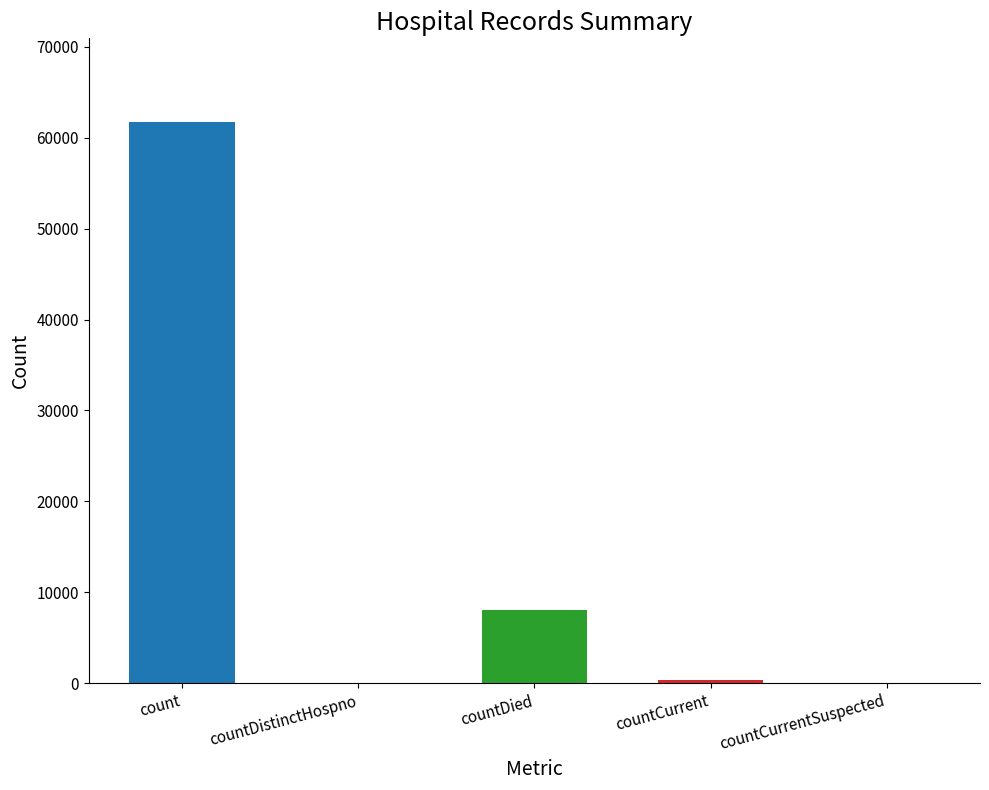

List the labels in order of value, largest first.

count, countDied, countCurrent, countDistinctHospno, countCurrentSuspected